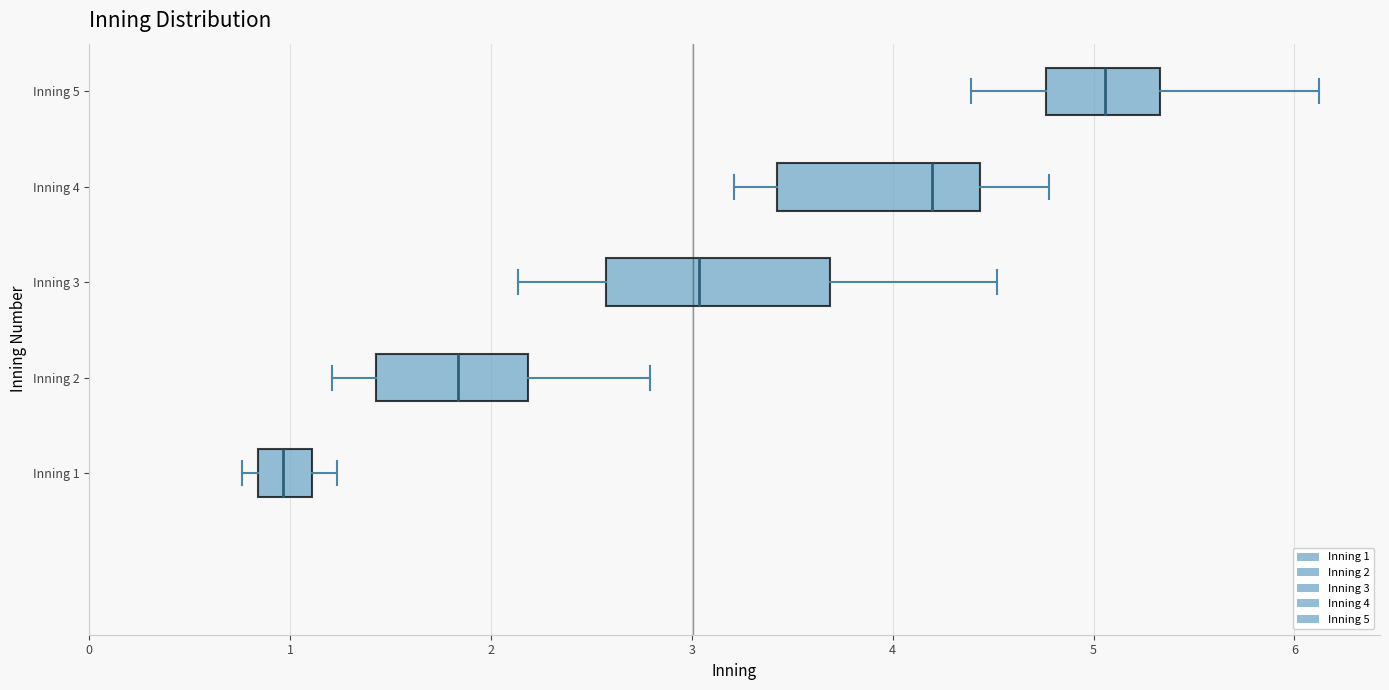

Comparing the boxes themselves (not the whiskers), which one is the widest?

Inning 3